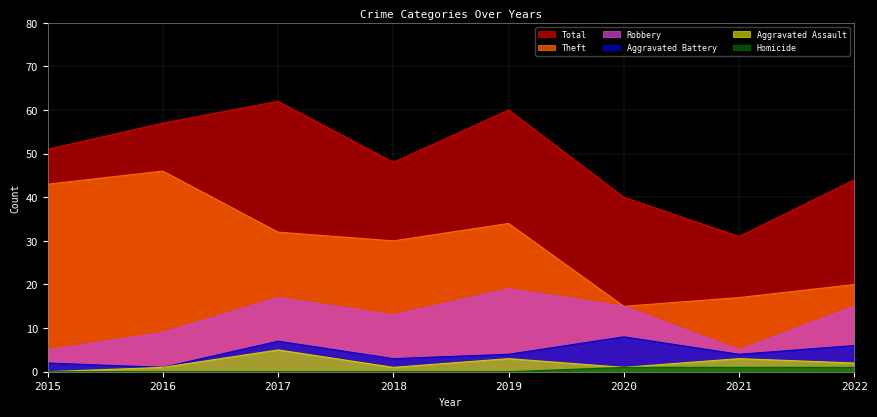

At which label does Aggravated Battery first exceed 4?

2017